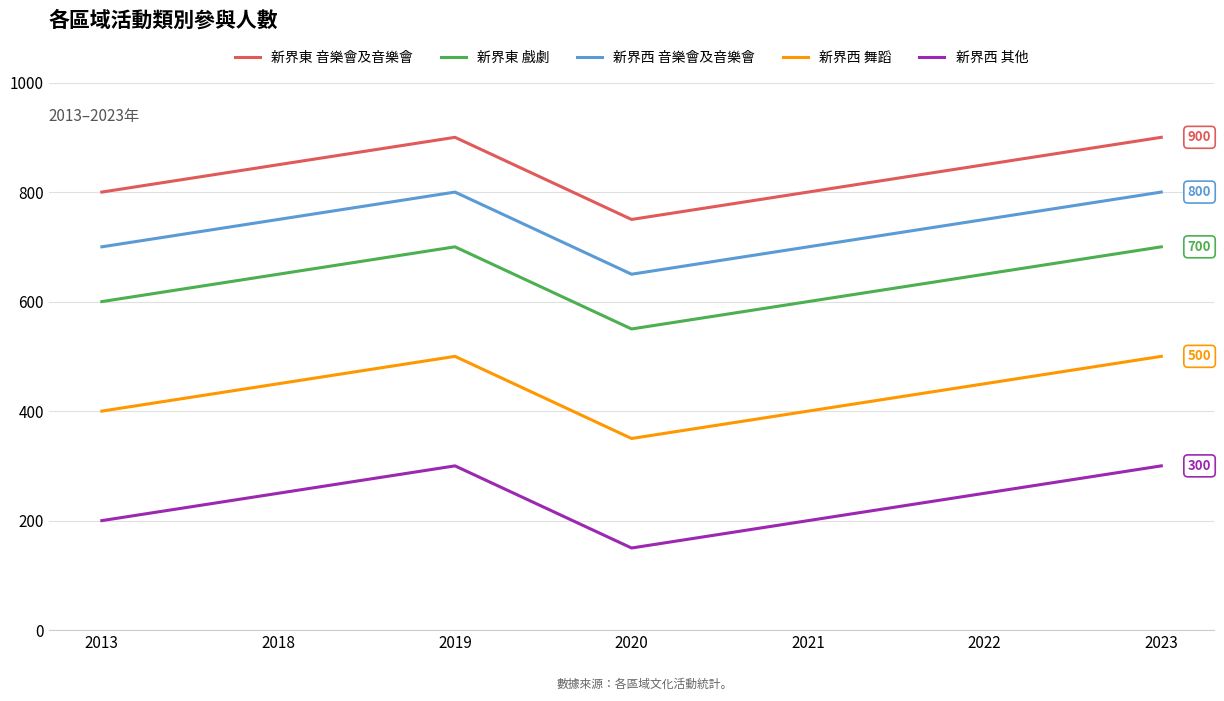

List the series in order of their overall mean, lowest first.

新界西 其他, 新界西 舞蹈, 新界東 戲劇, 新界西 音樂會及音樂會, 新界東 音樂會及音樂會